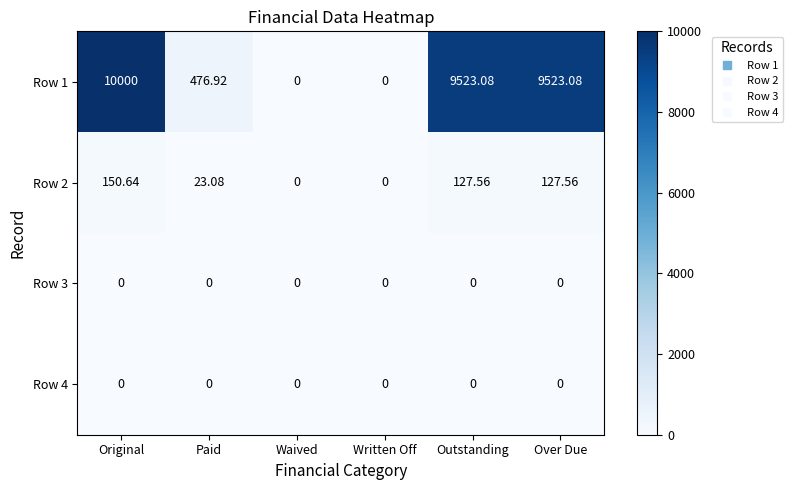

At which category is the sum across all series the highest?

Original